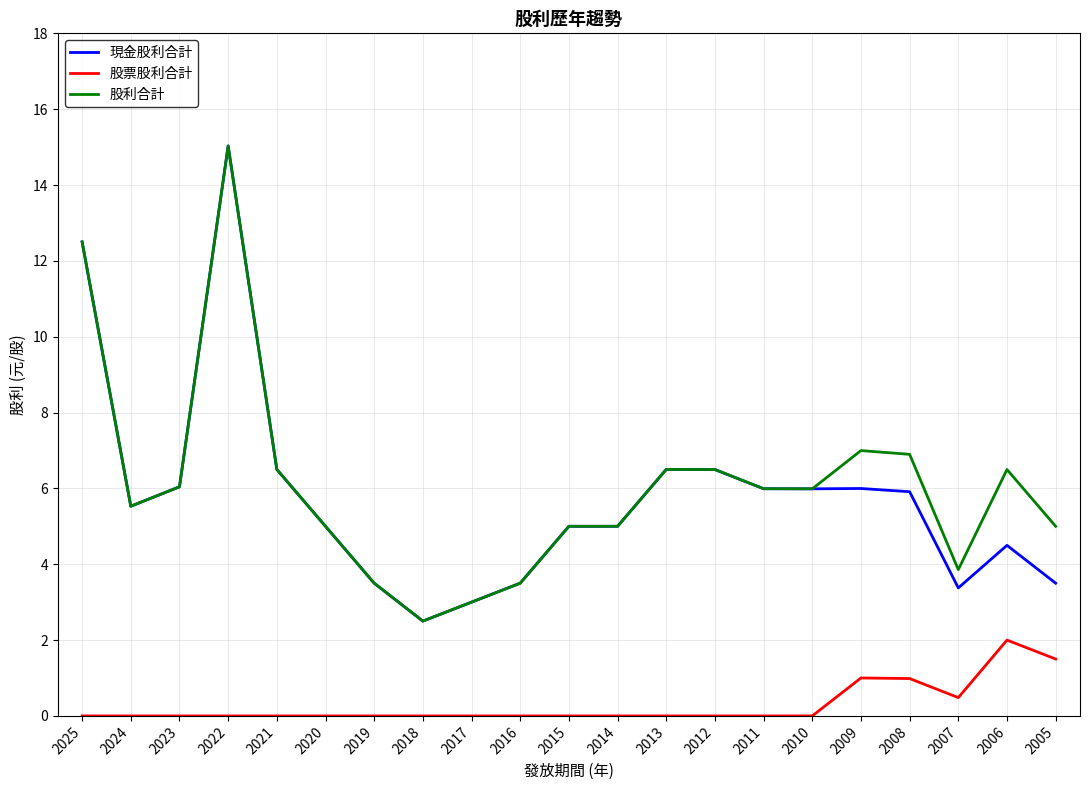

At how many categories does at least one series exceed 4?

16